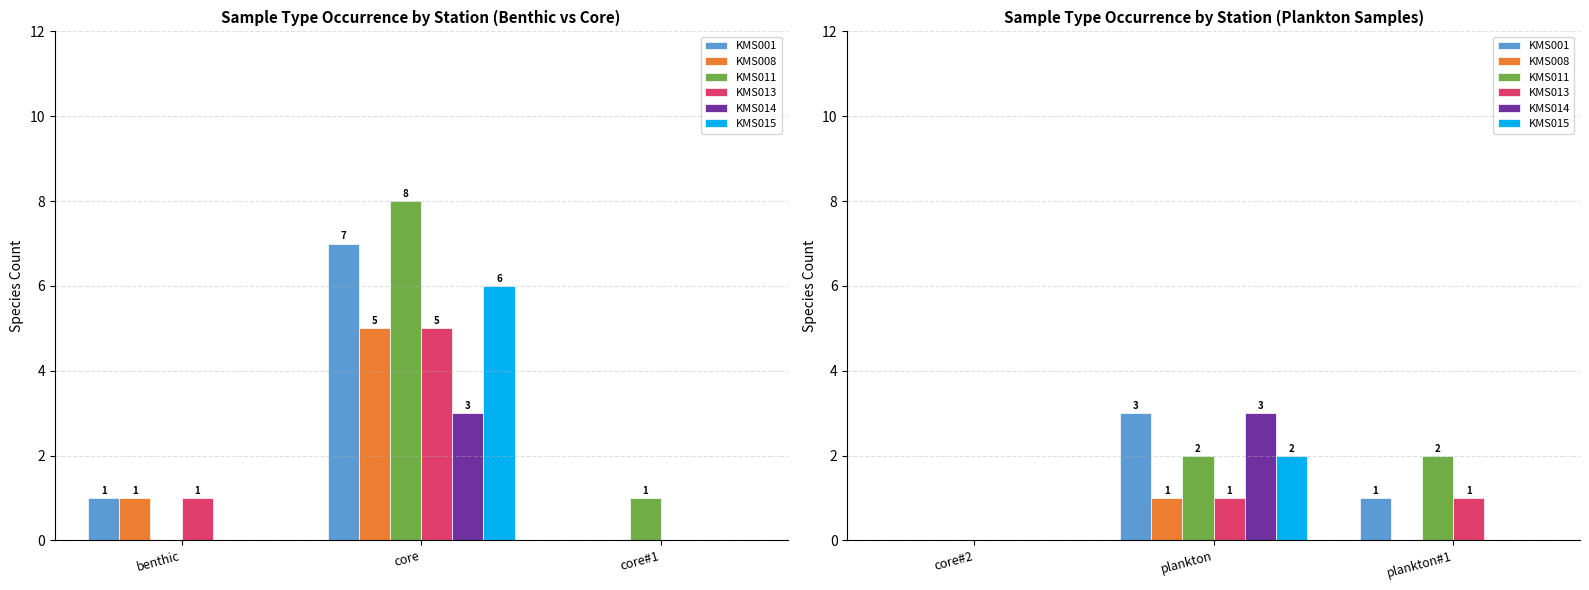

What is the label of the 3rd bar from the right?

core#2